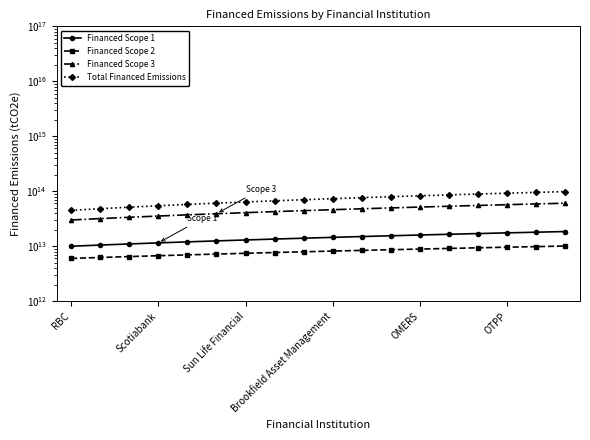

What is the difference between the maximum and second lowest values in the Total Financed Emissions series?

50400000000000.0